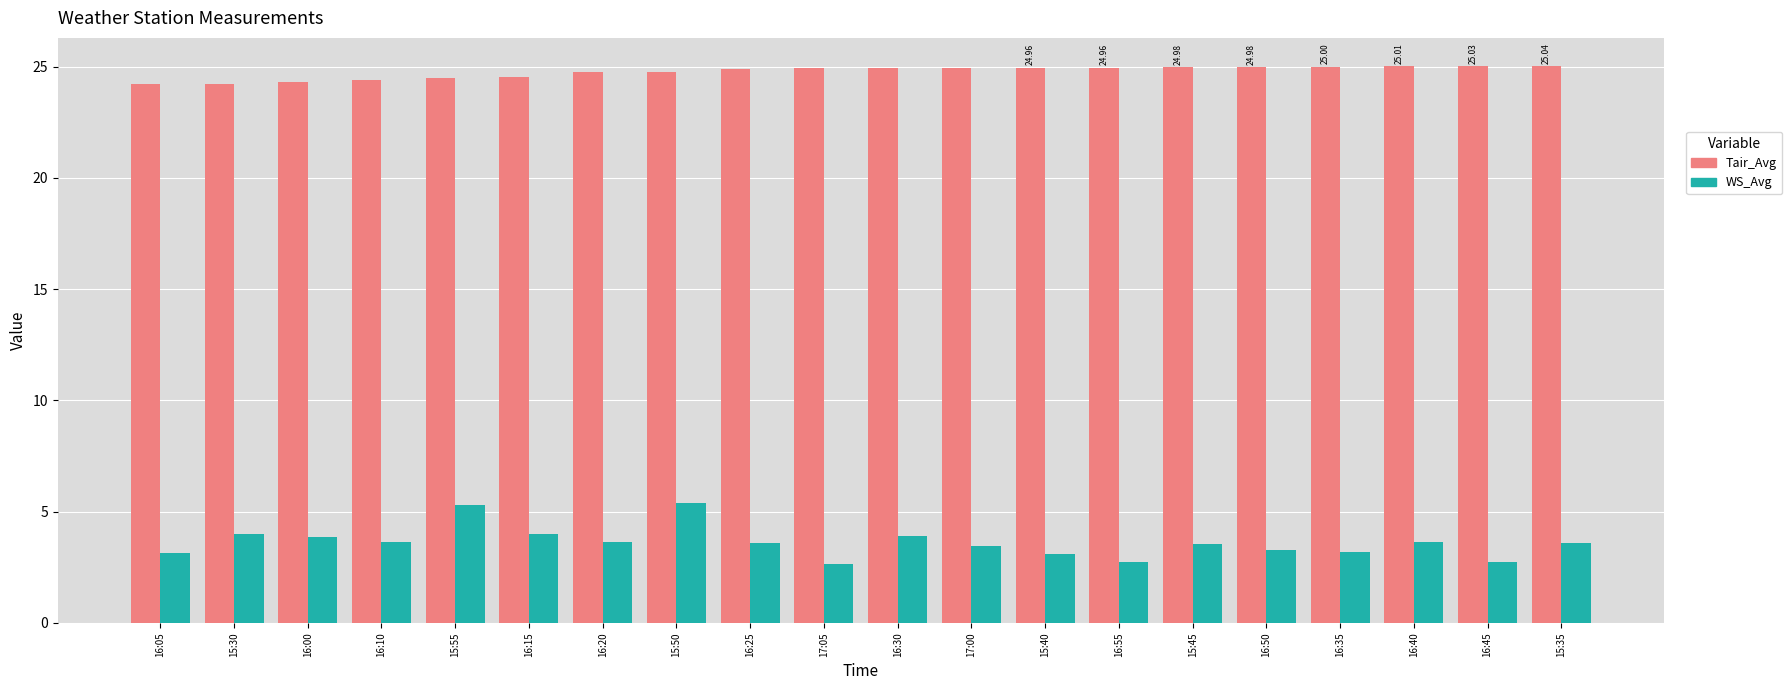

What is the difference between the second highest and second lowest values in the WS_Avg series?

2.6